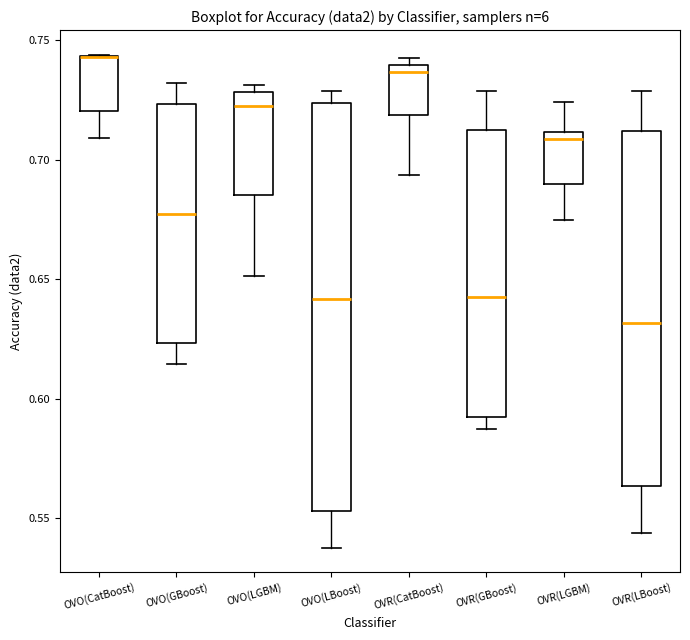

Comparing the boxes themselves (not the whiskers), which one is the tallest?

OVO(LBoost)